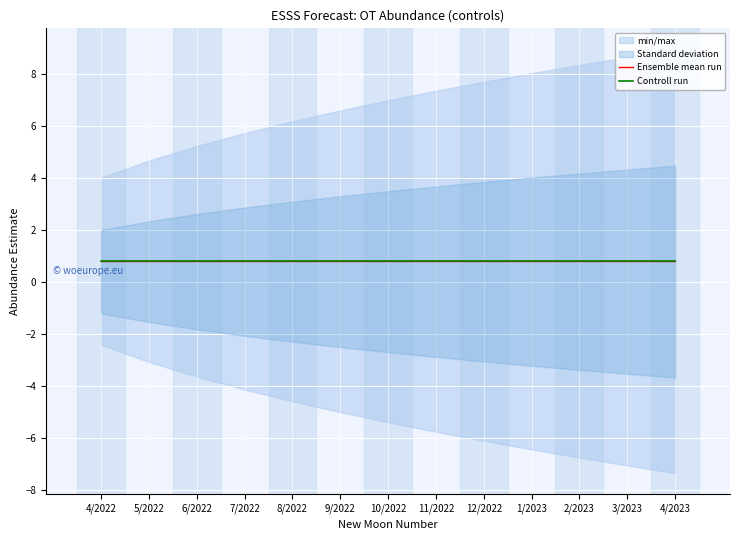

Reading right to left, what are all the values shown in this chart?

lower_pi: -7.3	-7.1	-6.7	-6.4	-6.1	-5.8	-5.4	-5.0	-4.6	-4.1	-3.6	-3.1	-2.4
upper_pi: 8.9	8.6	8.3	8.0	7.7	7.4	7.0	6.6	6.2	5.7	5.2	4.7	4.0
estimate: 0.8	0.8	0.8	0.8	0.8	0.8	0.8	0.8	0.8	0.8	0.8	0.8	0.8